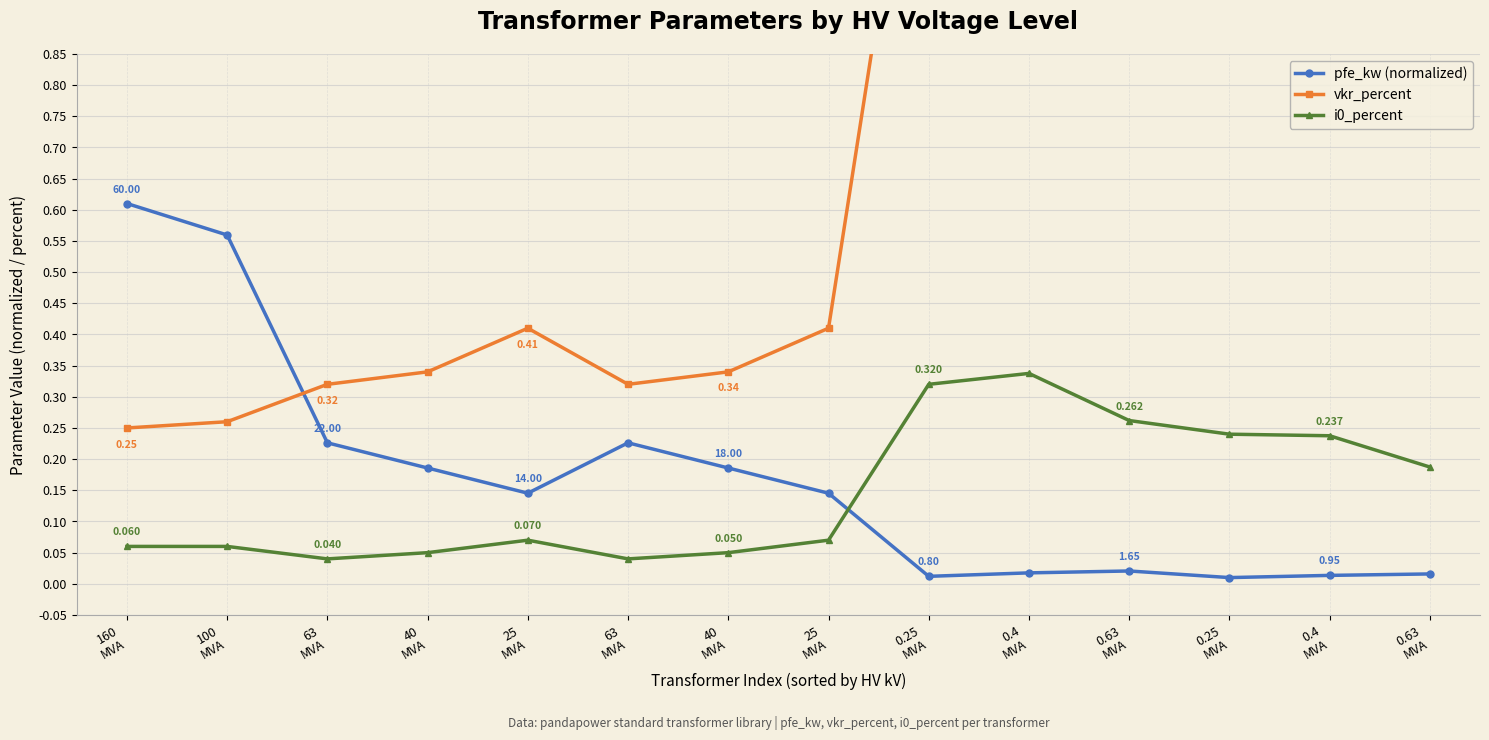

Is the value of i0_percent at 100
MVA greater than the value of pfe_kw (normalized) at 0.63
MVA?

Yes